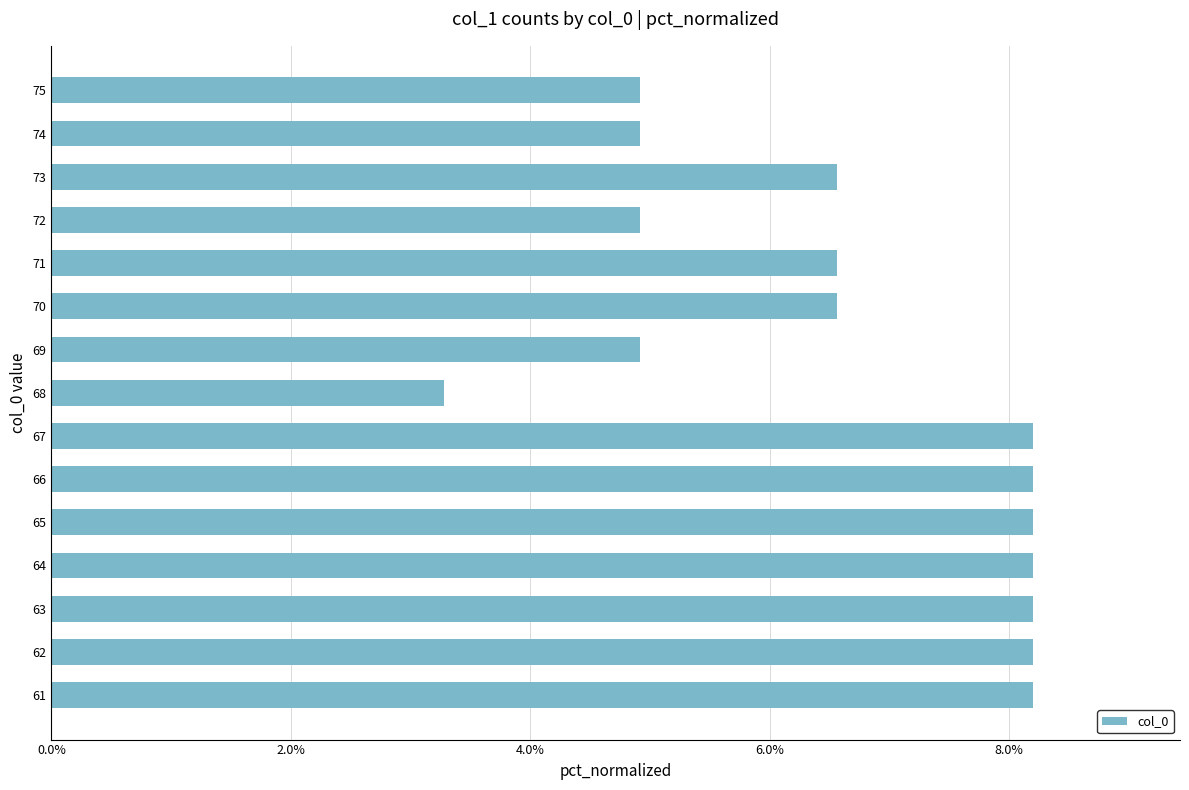

Count the values in the range 0 to 1.

15